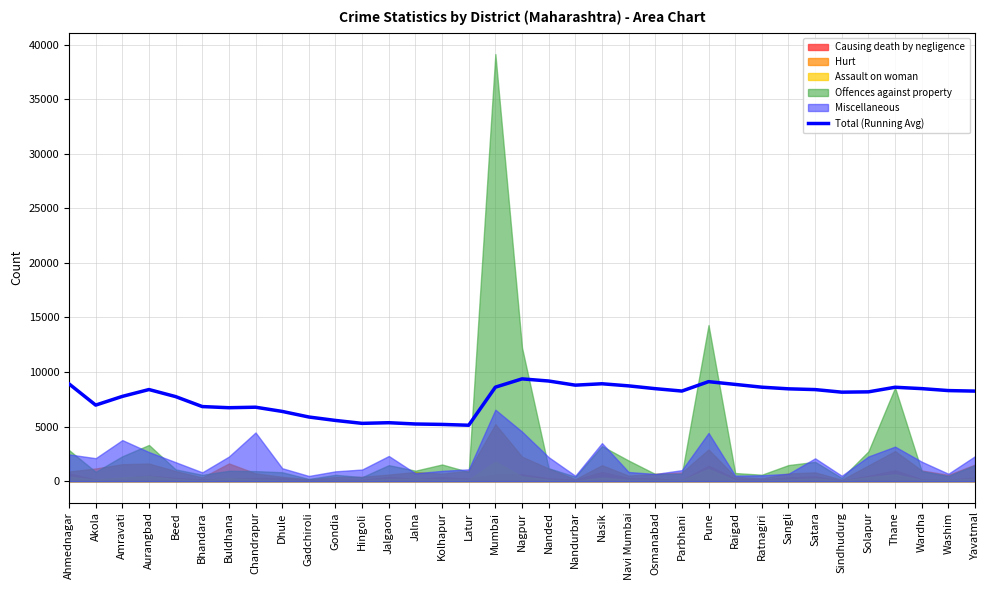

What is the change in value from Bhandara to Satara?

+1555.8